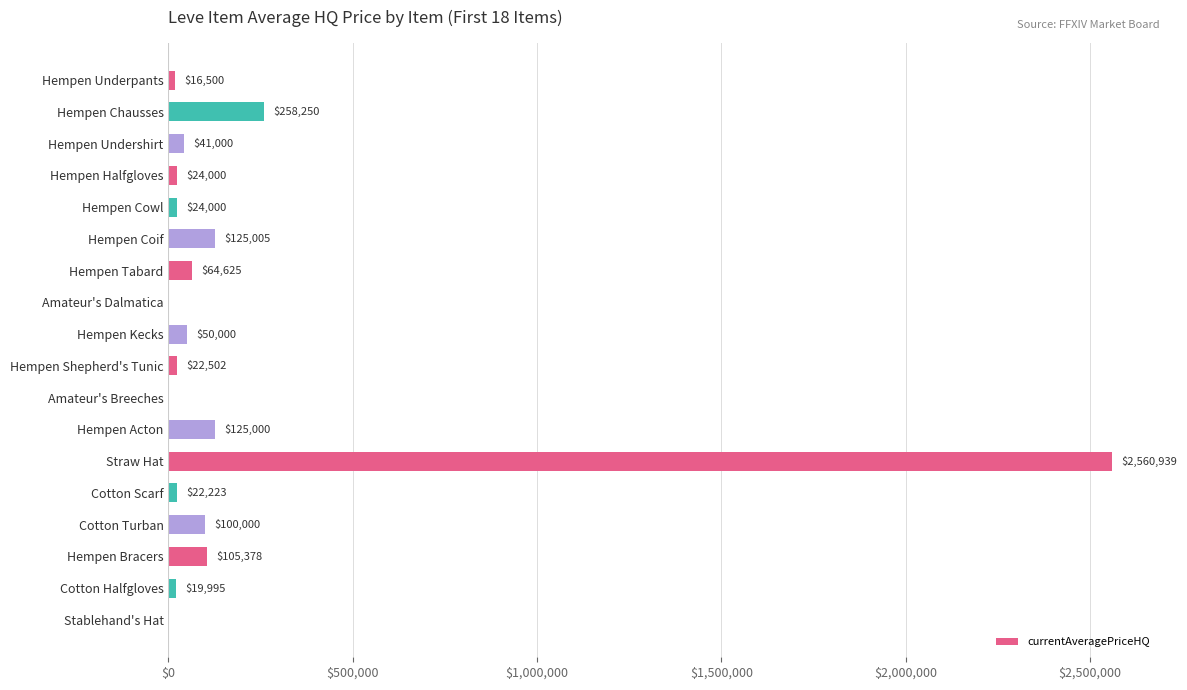

The chart shows a value of 0.0 at Stablehand's Hat. True or false?

True